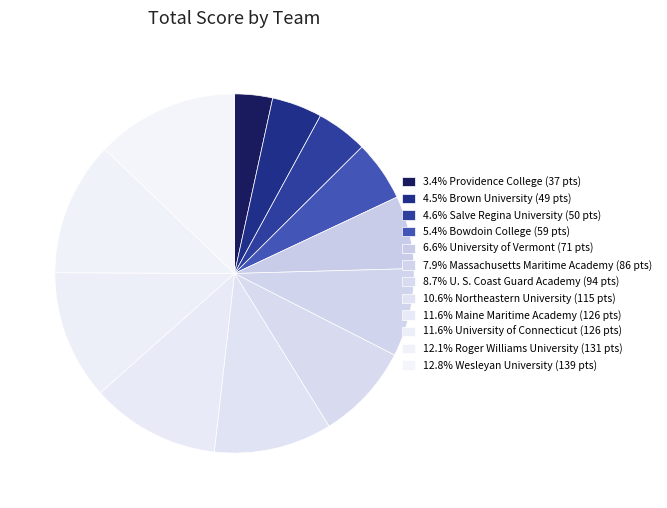

Which category has the biggest portion of the pie?

Wesleyan University